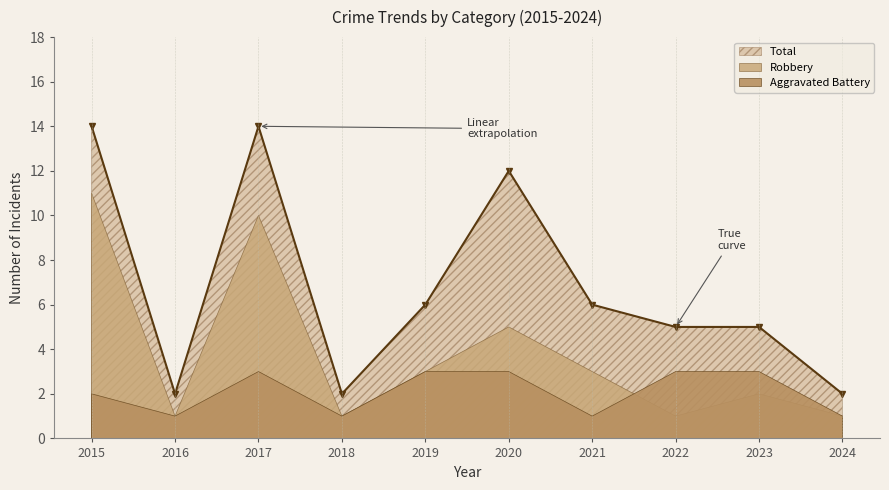

Where is the first local maximum for Robbery?

2017